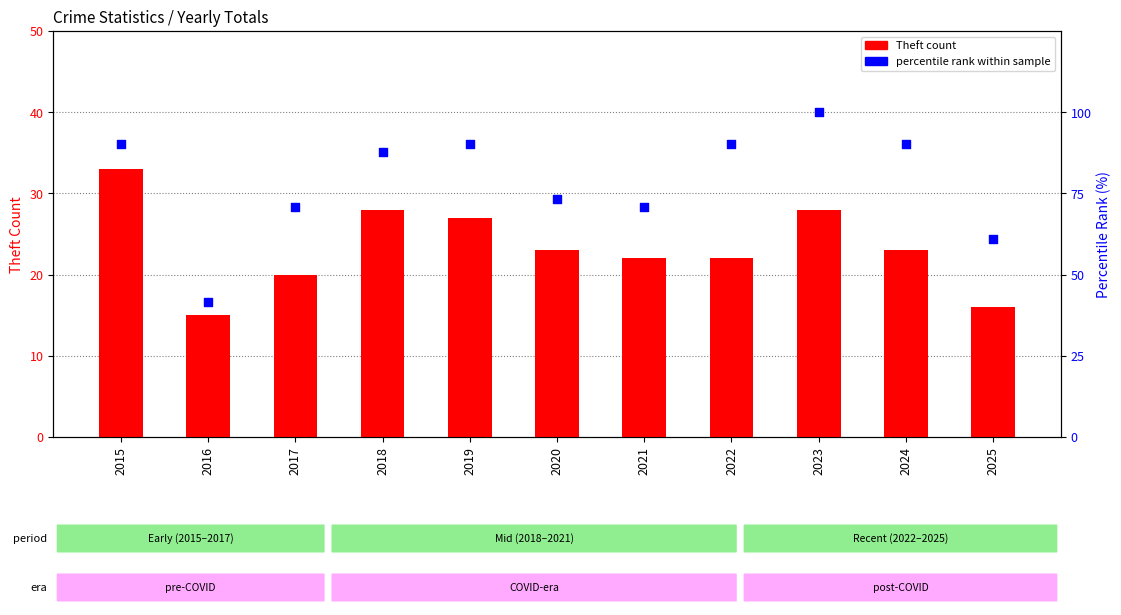

What are all the series names shown in the legend?

Theft count, percentile rank within sample